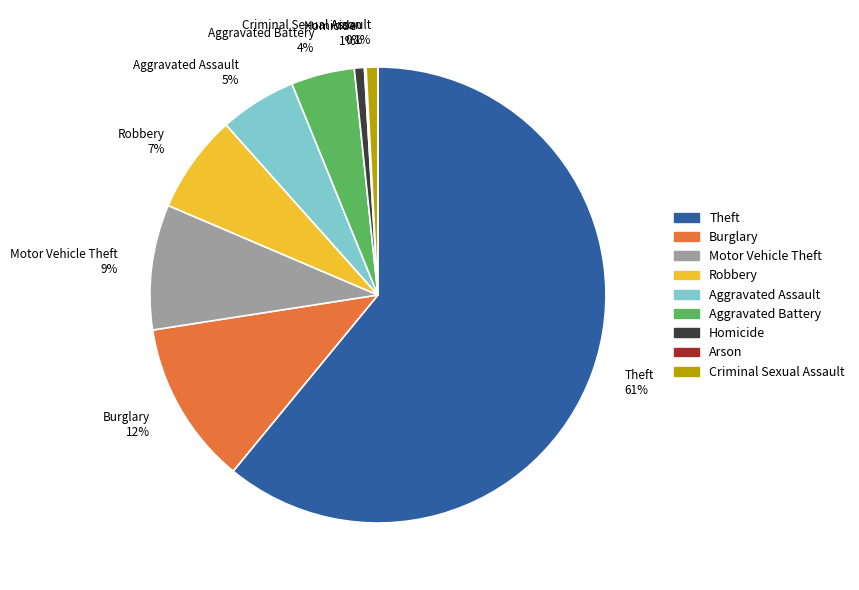

Which slice is the largest?

Theft